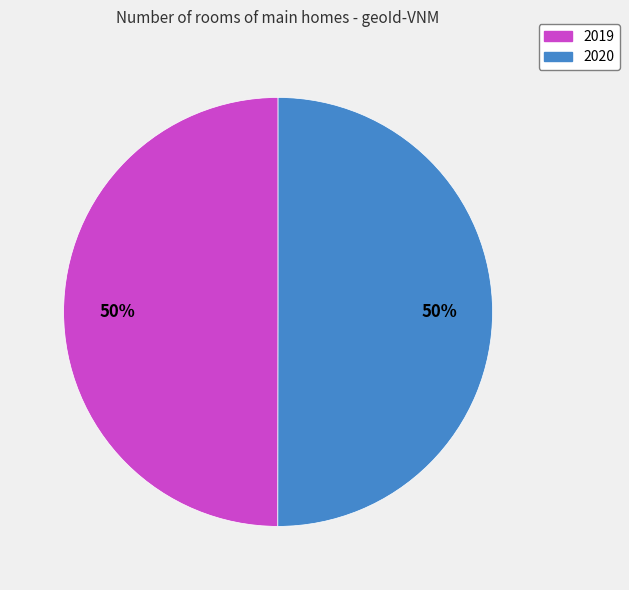

What percentage is the 2019 slice, to the nearest percent?

50%